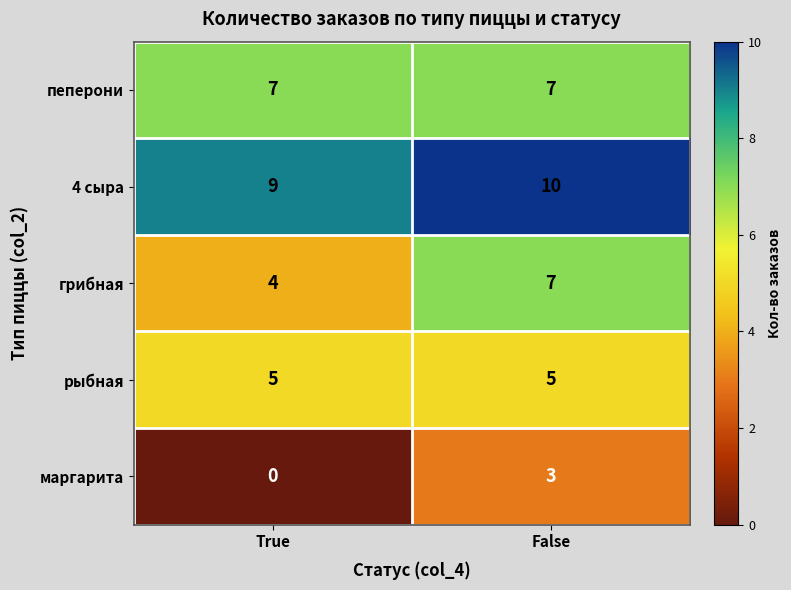

Reading right to left, transcribe all the data shown in this chart.

пеперони: False=7	True=7
4 сыра: False=10	True=9
грибная: False=7	True=4
рыбная: False=5	True=5
маргарита: False=3	True=0